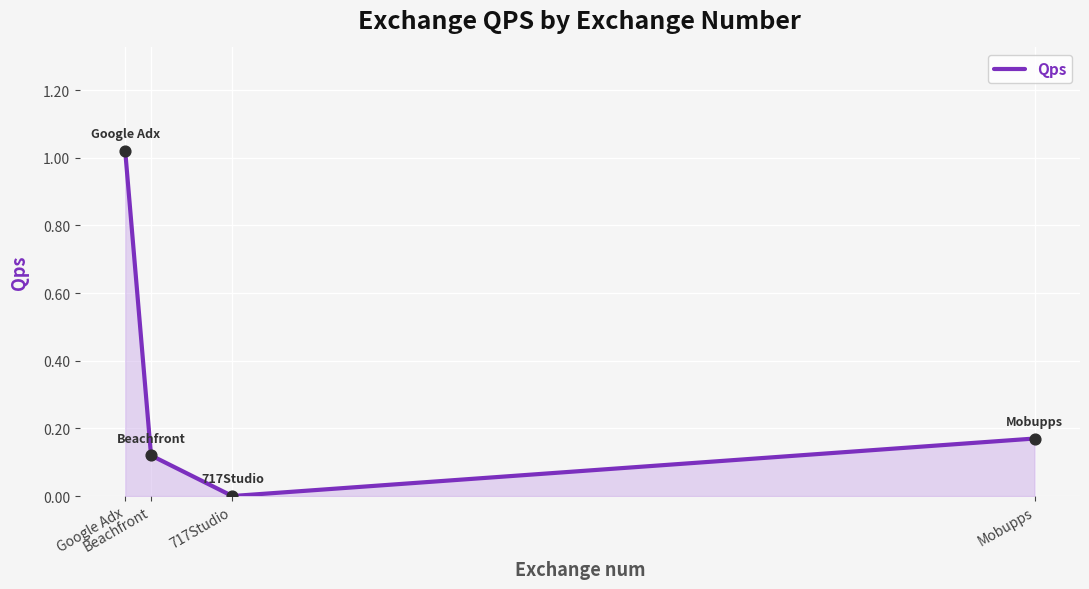

Between Beachfront and 717Studio, which is larger?

Beachfront